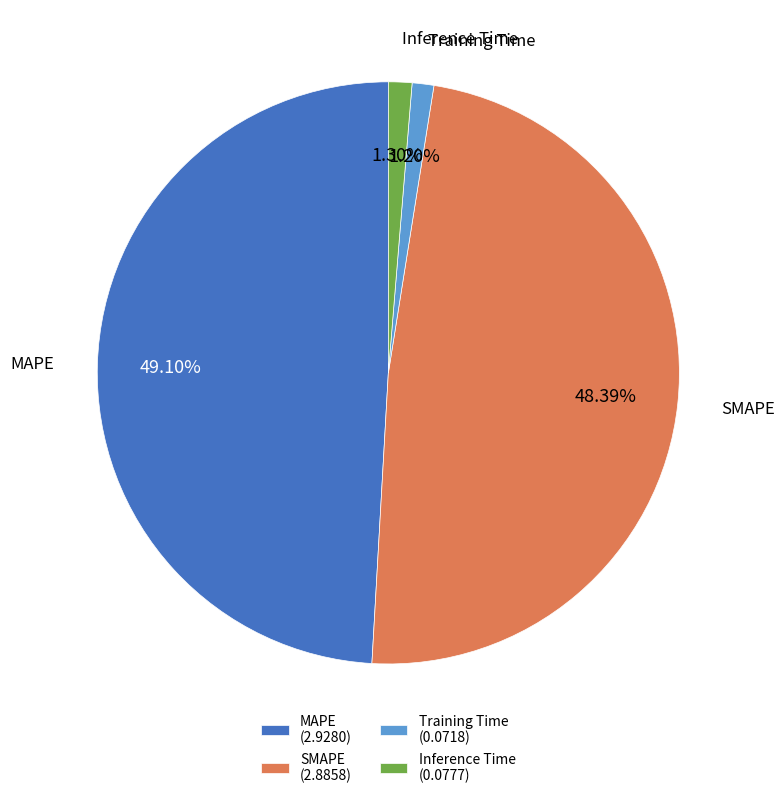

Approximately how many times larger is the value at MAPE (2.9280) compared to SMAPE (2.8858)?

1.0